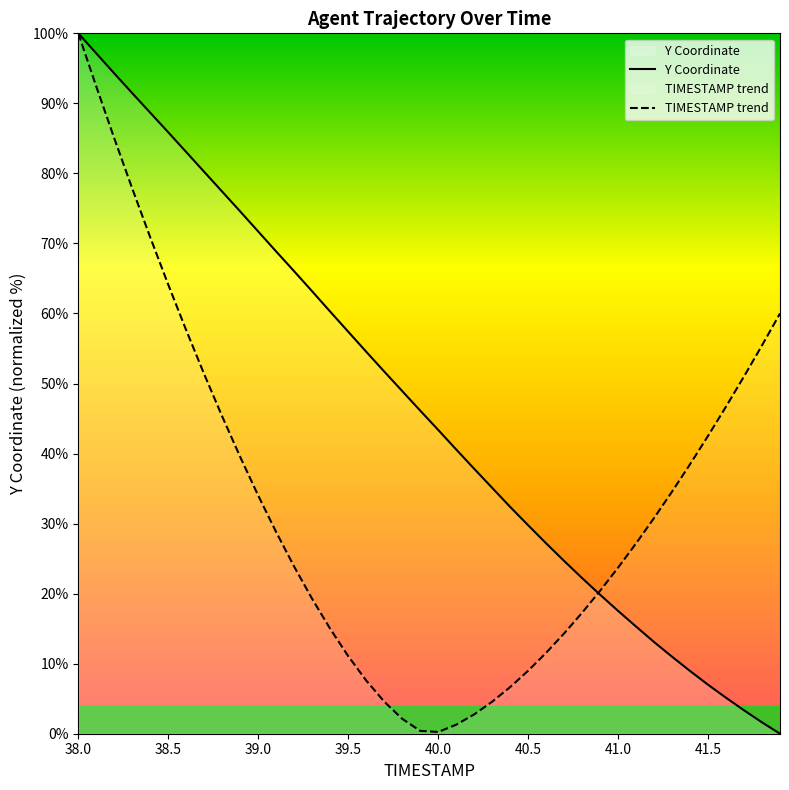

How many intersections are there between Y Coordinate and TIMESTAMP trend?

1